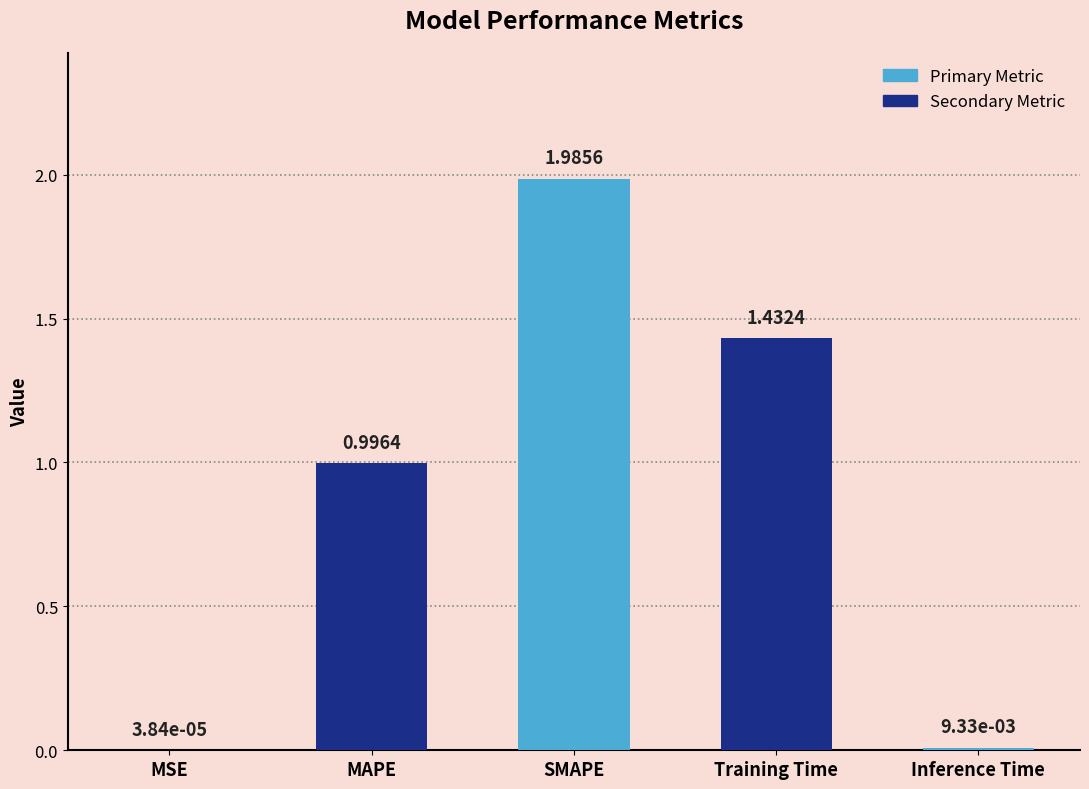

Which has a higher value, MAPE or Inference Time?

MAPE